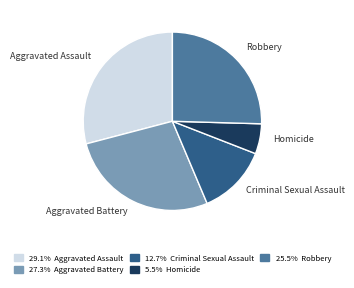

Is it true that Robbery is 12% of the pie?

False